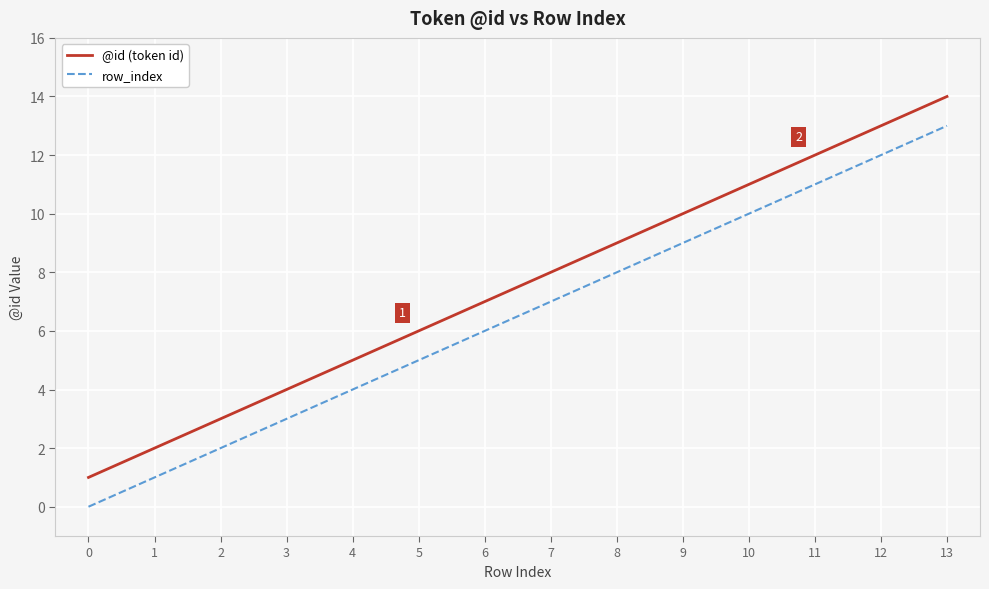

True or false: @id (token id) and row_index cross at least once.

False